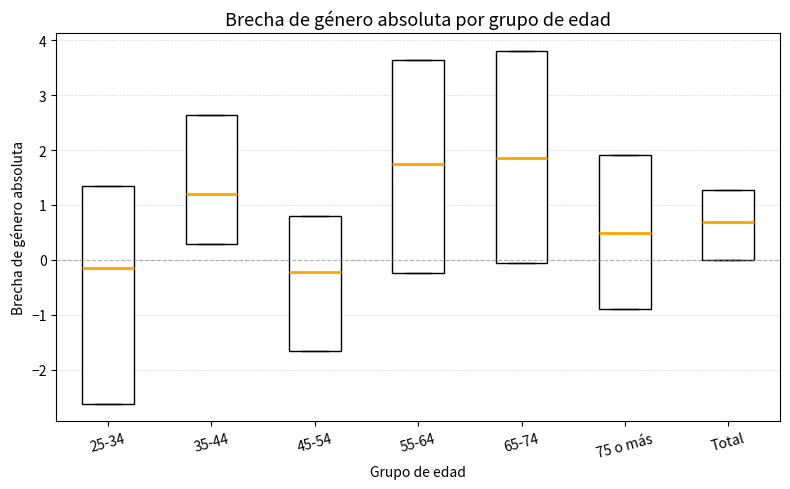

Reading left to right, transcribe this box plot: for each box, give where its median line is, the range the box spans, and where its two whiskers end, as read against the y-axis. The values are not printed on the chart, so give them approximately, as read against the axis.

25-34: median -0.2, box -2.6 to 1.3, whiskers -2.6 to 1.3
35-44: median 1.2, box 0.3 to 2.6, whiskers 0.3 to 2.6
45-54: median -0.2, box -1.7 to 0.8, whiskers -1.7 to 0.8
55-64: median 1.7, box -0.2 to 3.6, whiskers -0.2 to 3.6
65-74: median 1.9, box -0.1 to 3.8, whiskers -0.1 to 3.8
75 o más: median 0.5, box -0.9 to 1.9, whiskers -0.9 to 1.9
Total: median 0.7, box 0.0 to 1.3, whiskers 0.0 to 1.3